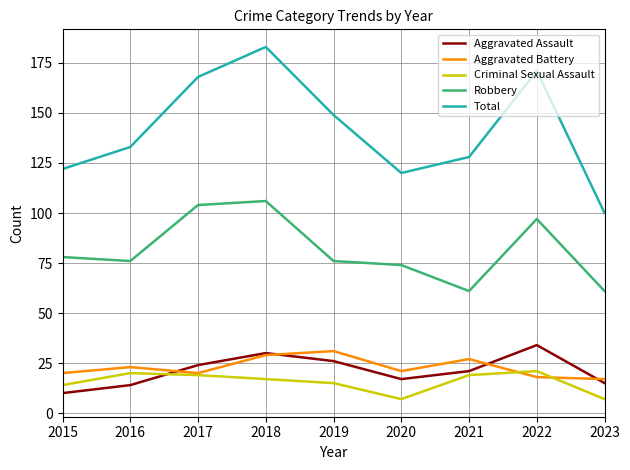

Where is the first local maximum for Robbery?

2018